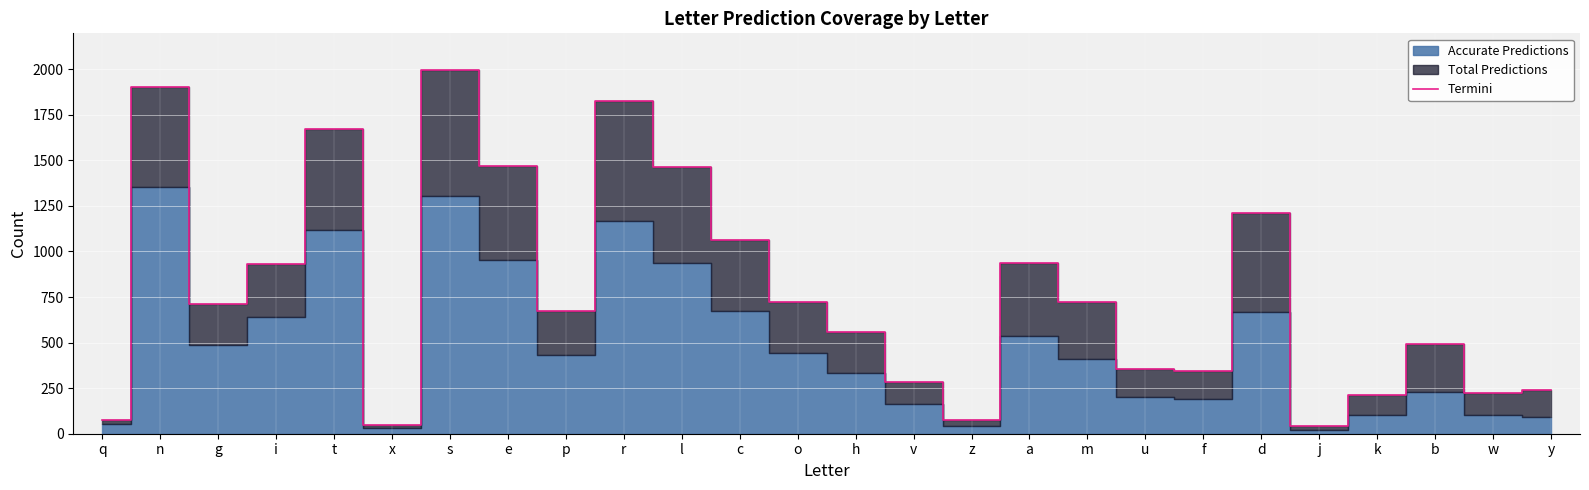

What is the minimum value shown in the chart?

44